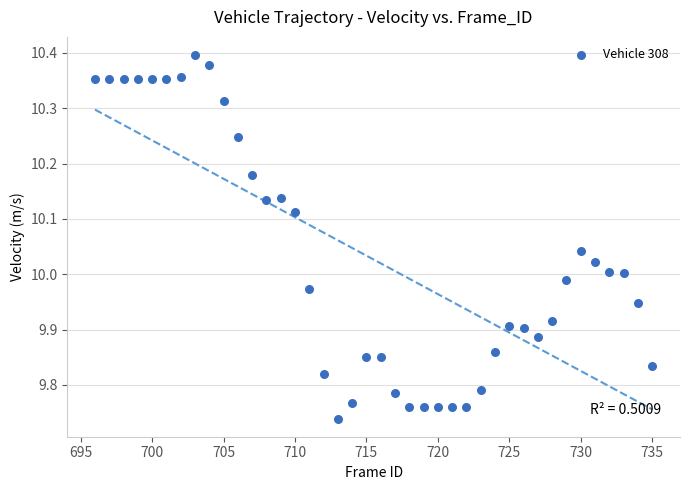

What is the range of X values (max minus min)?

39.0